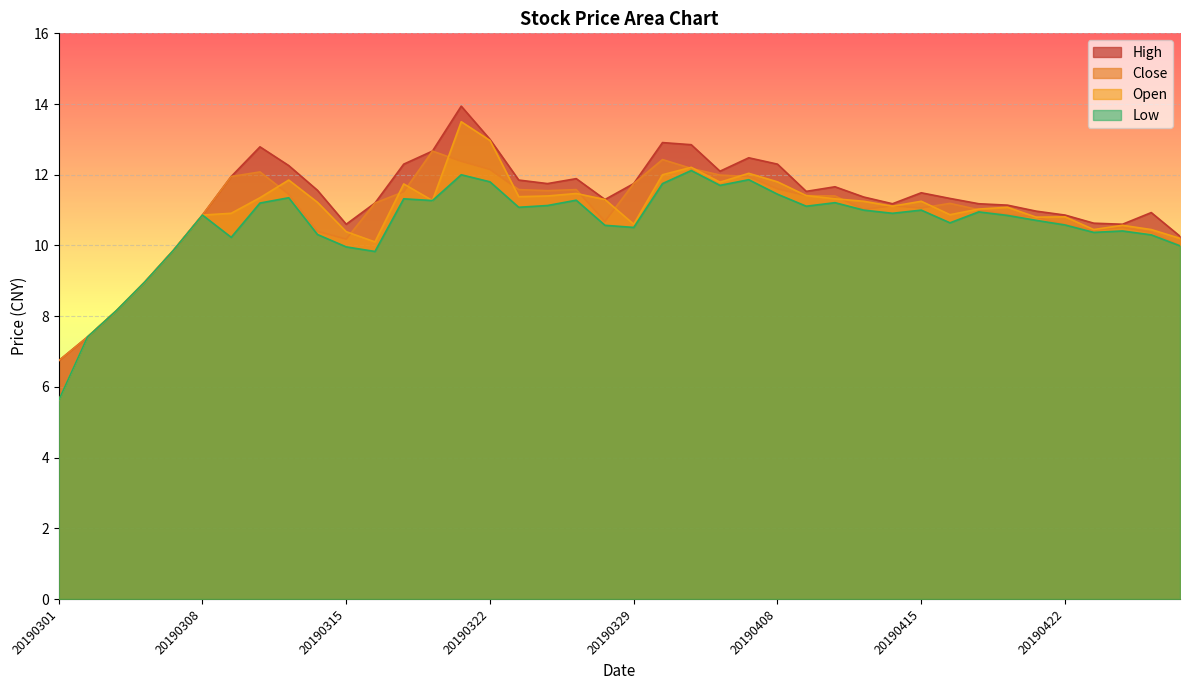

True or false: high and open cross at least once.

False